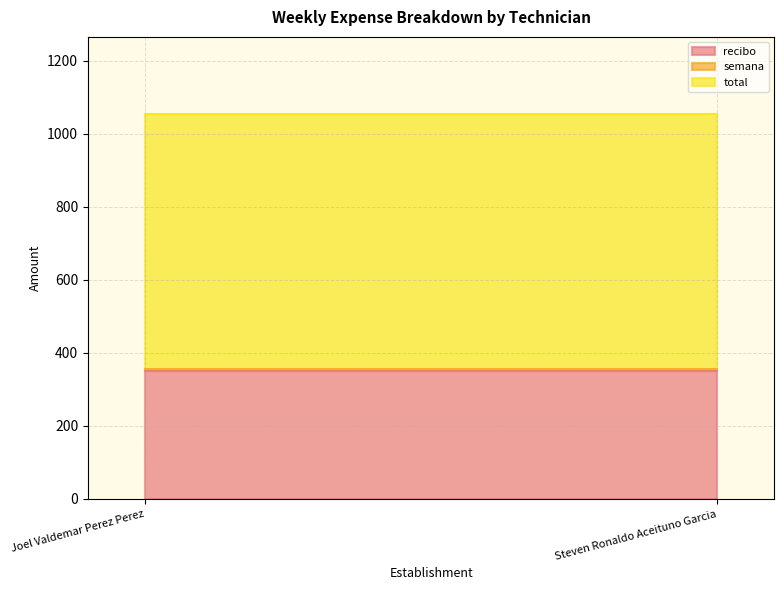

Rank the series by their maximum value, from highest to lowest.

total, recibo, semana